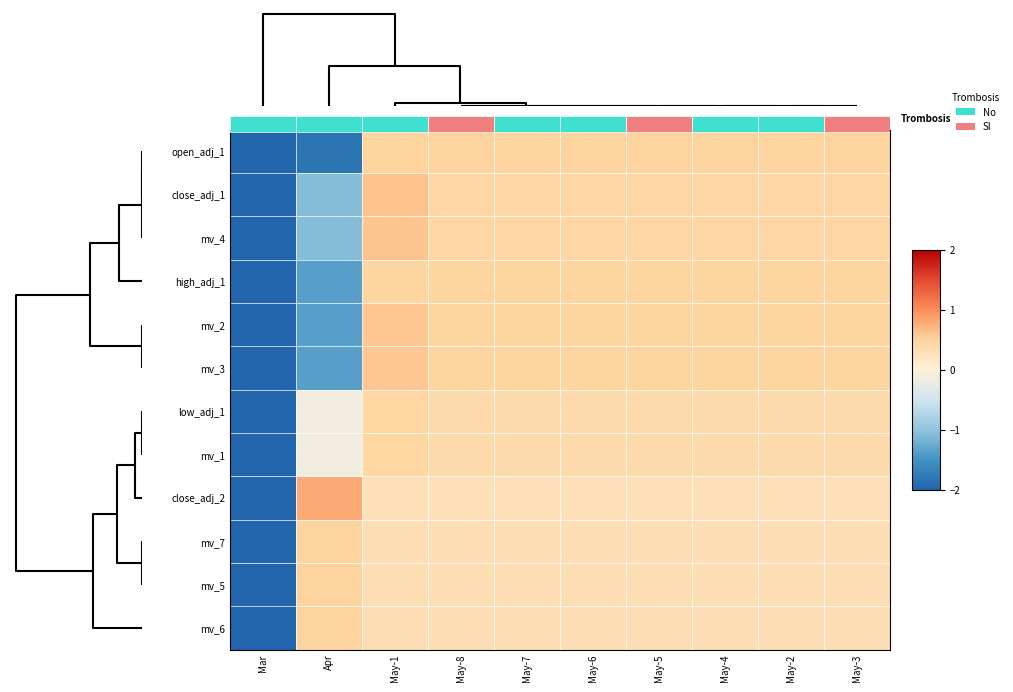

What is the minimum value shown in the chart?

-3.0